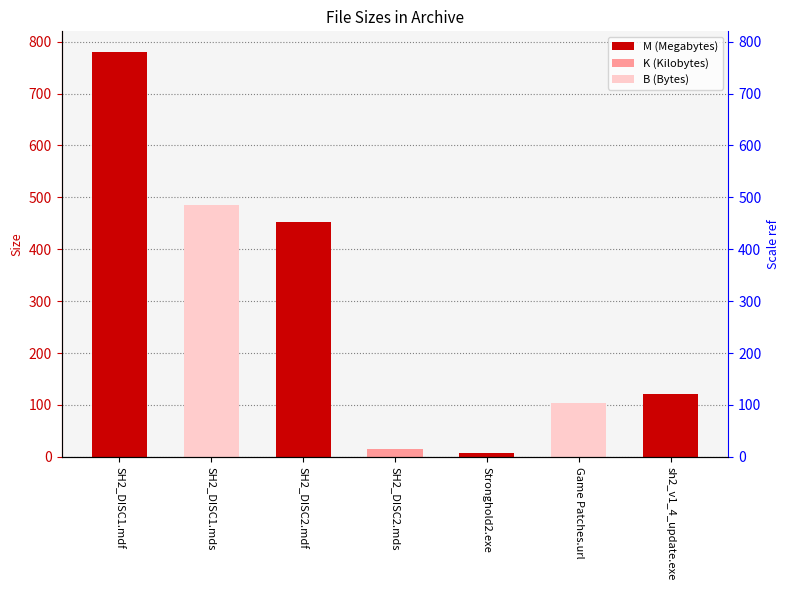

How many distinct data groups are displayed?

1